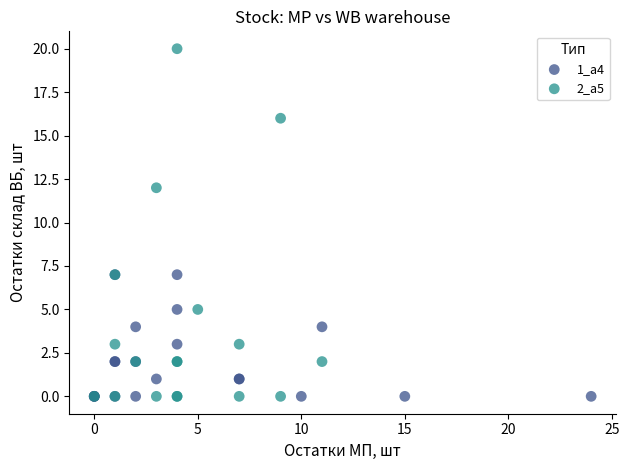

What are all the series names shown in the legend?

1_a4, 2_a5